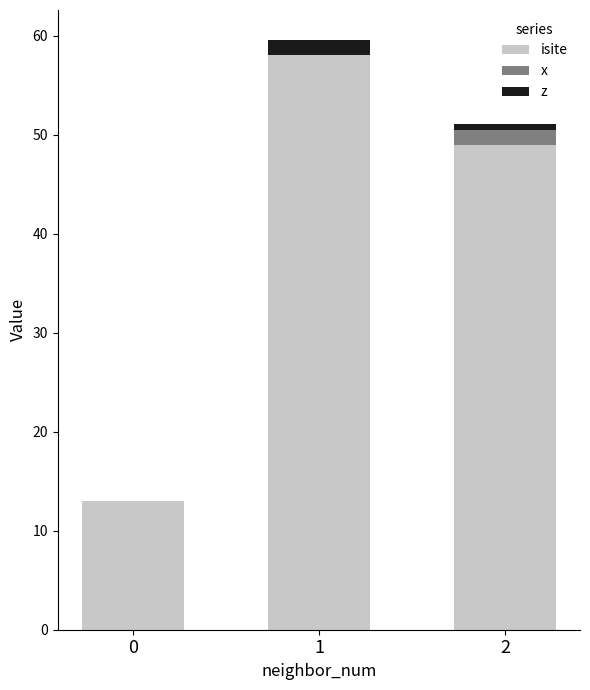

What is the difference between the isite values at 0 and 1?

45.0